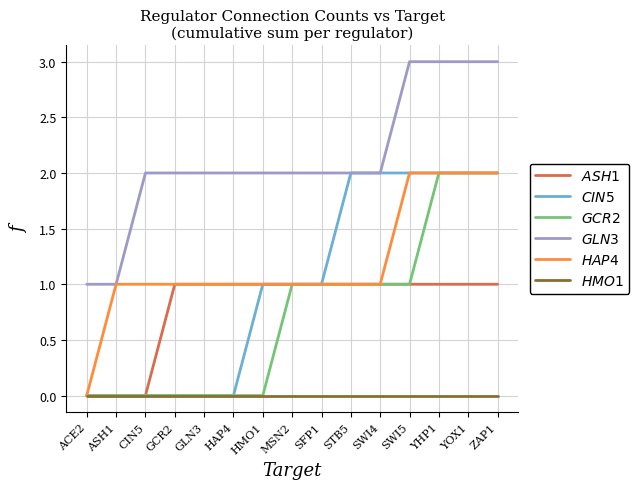

Read the $ASH1$ value at YOX1.

1